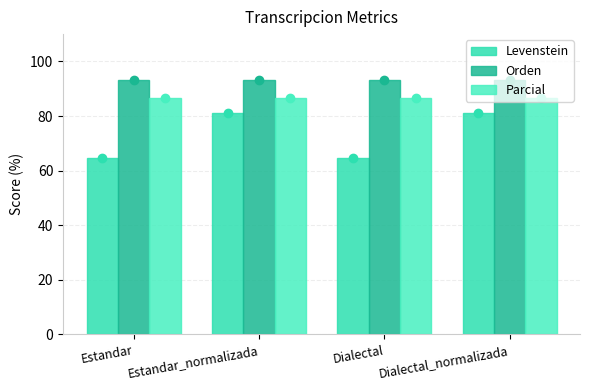

What value does the Parcial series have at Dialectal_normalizada?

86.7